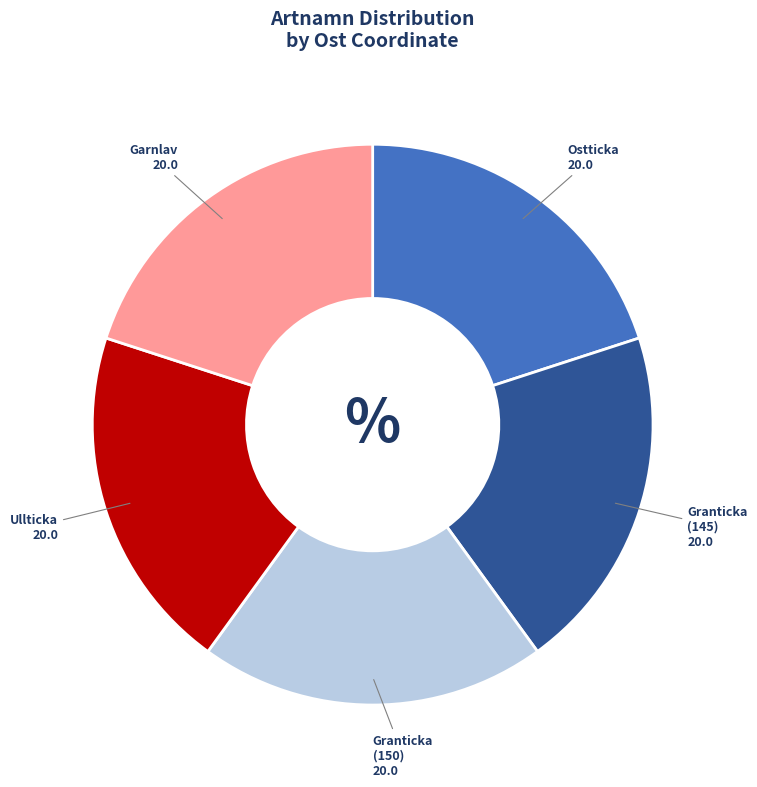

Approximately how many times larger is the value at Granticka (150) compared to Ullticka?

1.0